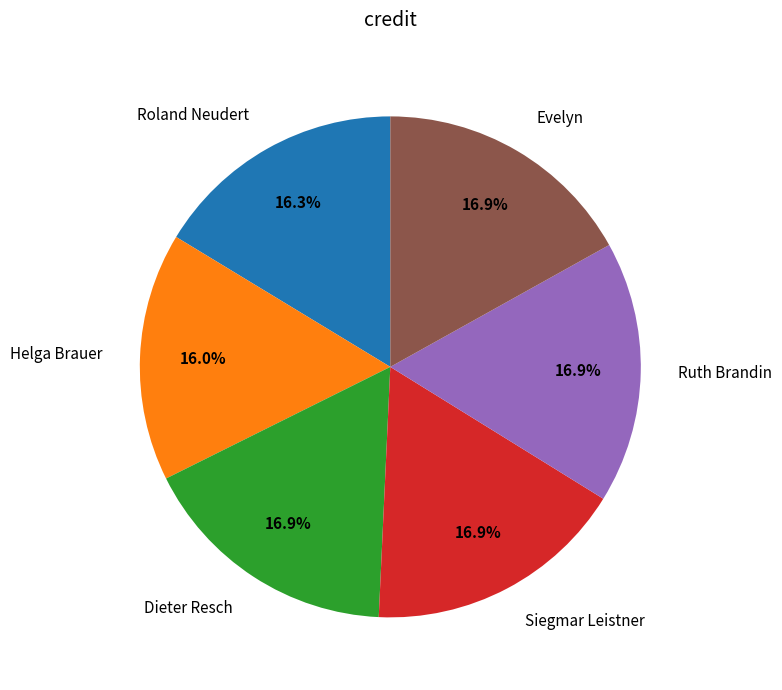

What percentage do Roland Neudert and Ruth Brandin together represent?

33.2%